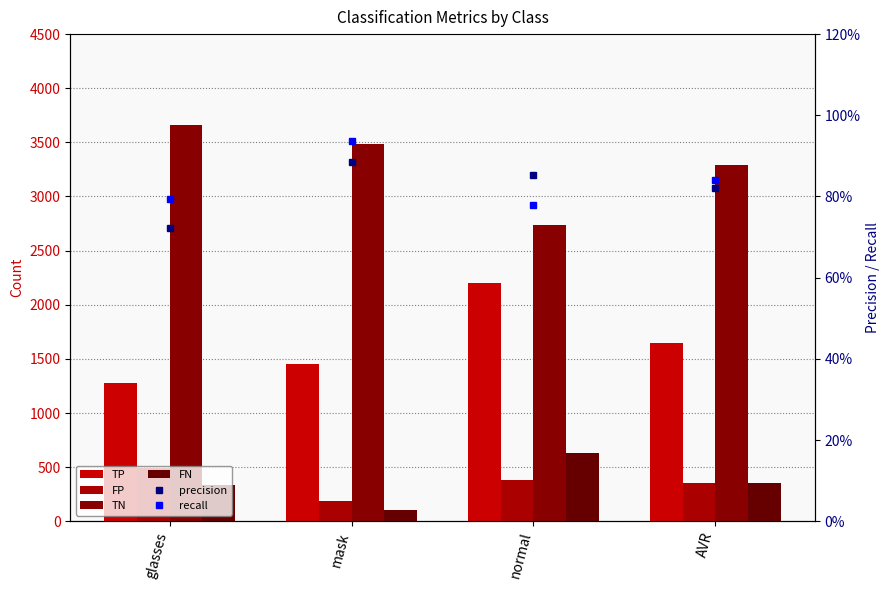

True or false: FN has a value of 353.3 at AVR.

True